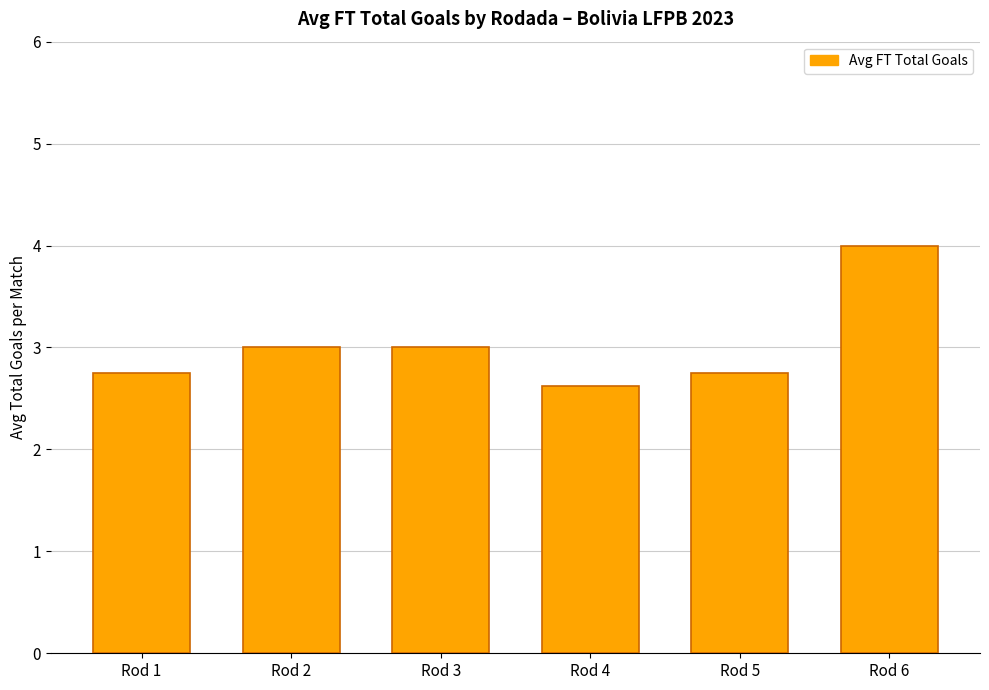

What is the value of the 1st bar from the left?

2.8